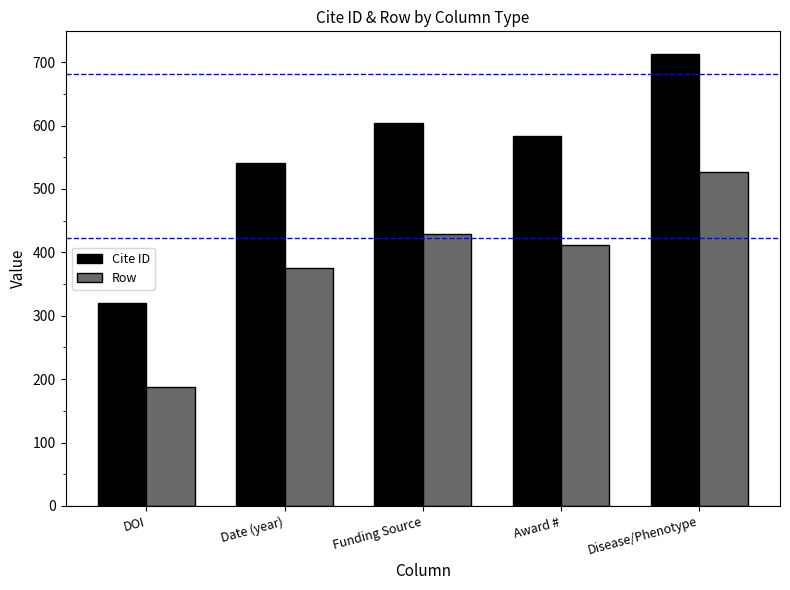

What is the maximum value shown in the chart?

713.0